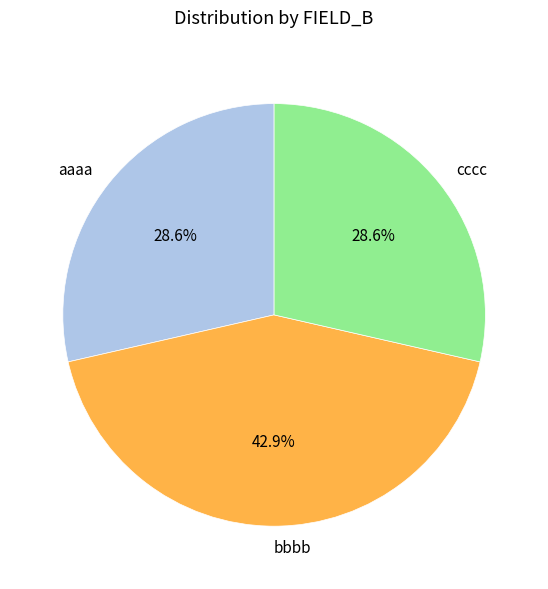

What percentage do bbbb and cccc together represent?

71.4%